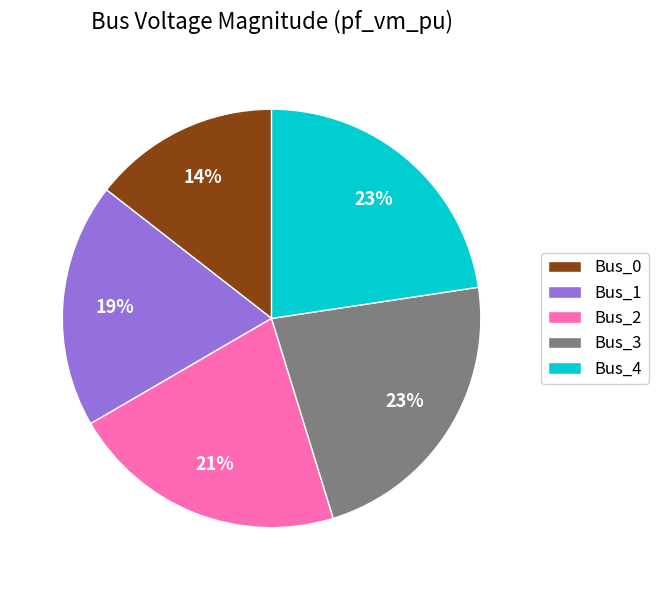

Is the sum of Bus_1 and Bus_2 greater than half?

No